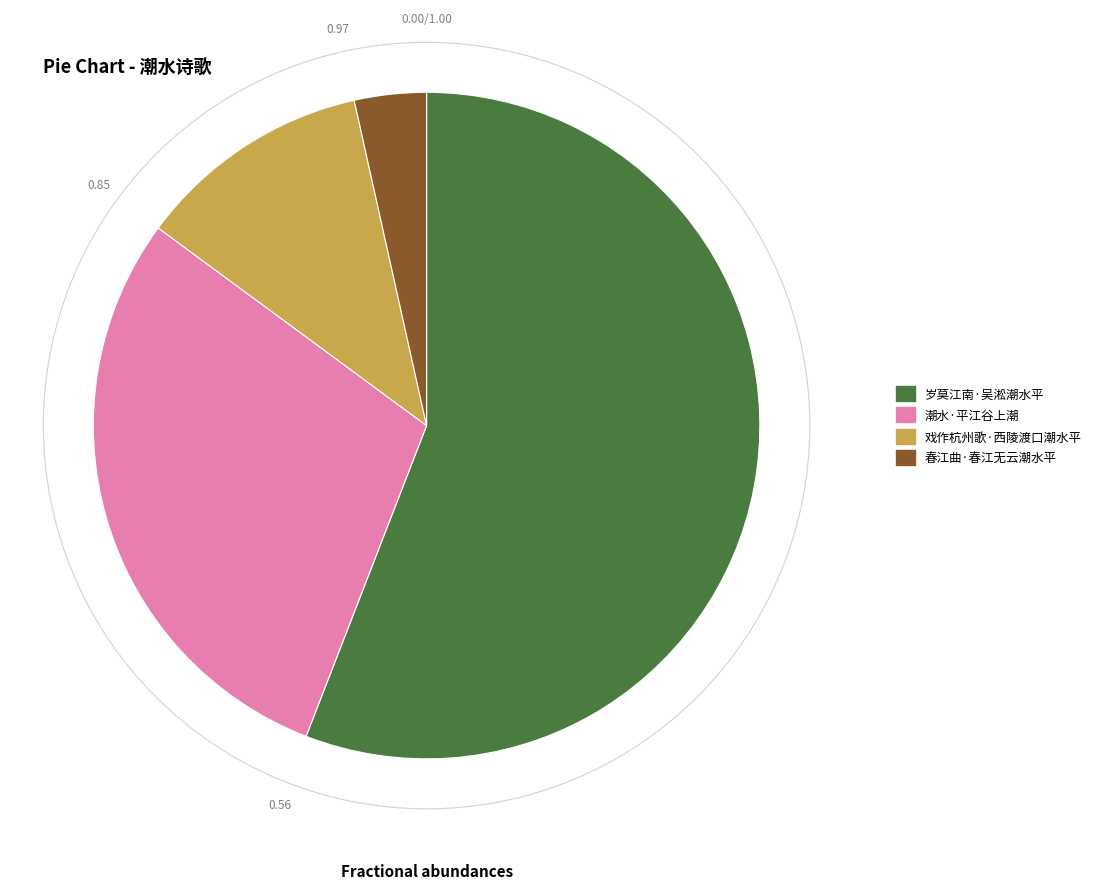

What is the ratio of the value at 潮水·平江谷上潮 to the value at 戏作杭州歌·西陵渡口潮水平?

2.6